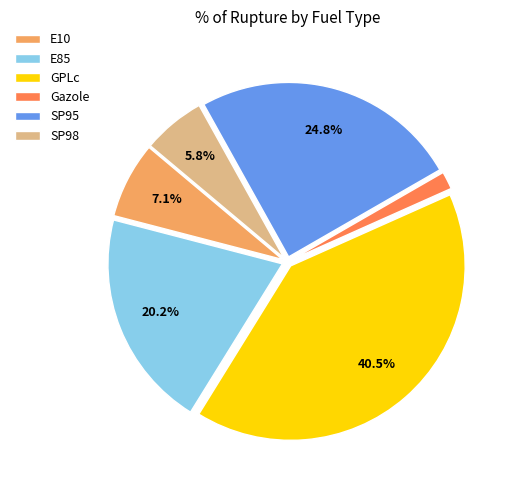

Approximately how many times larger is the value at Gazole compared to SP98?

0.3